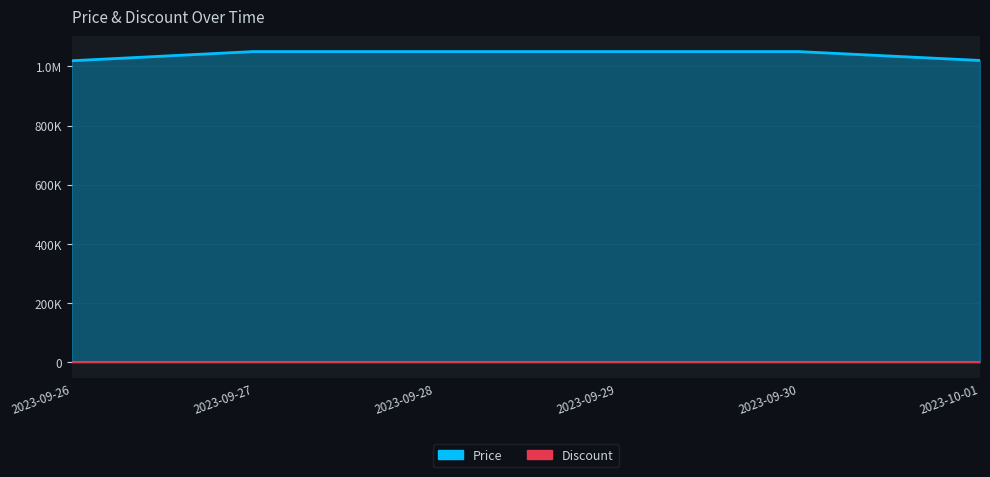

What position from the left is 2023-09-27?

2